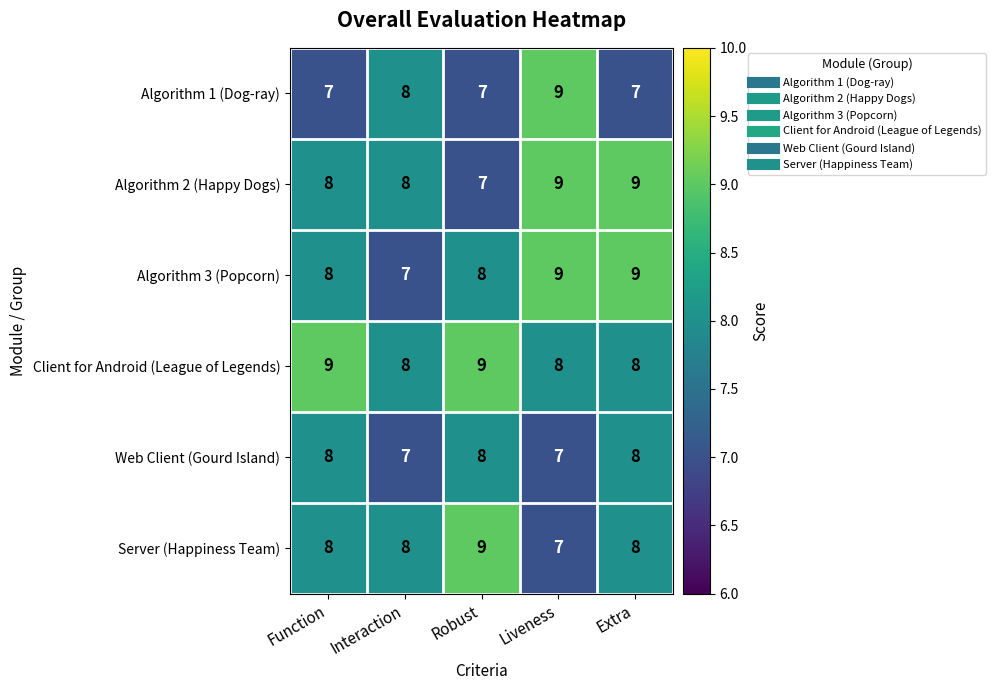

What value does the Client for Android (League of Legends) series have at Interaction?

8